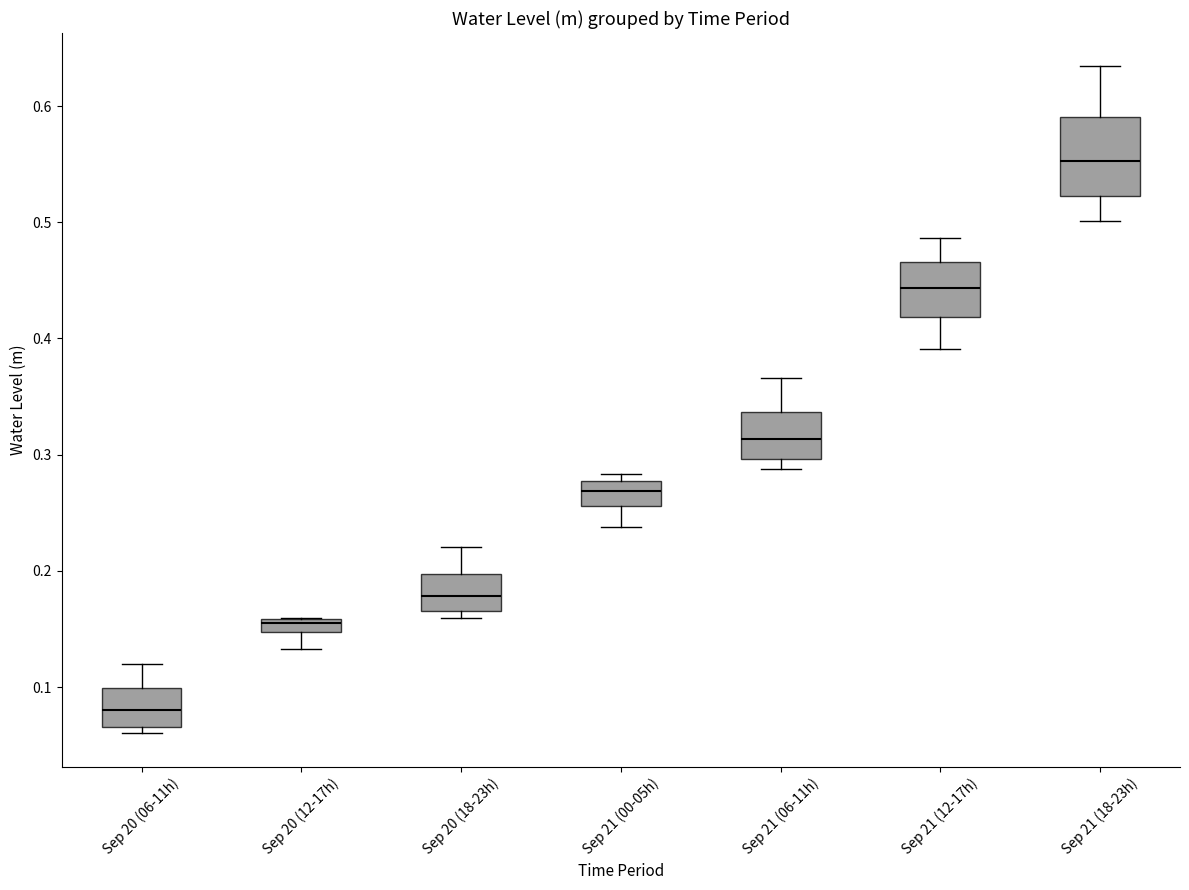

Where is the lower edge of the box for Sep 20 (12-17h) on the y-axis? The values are not printed on the chart, so give them approximately, as read against the axis.

0.15